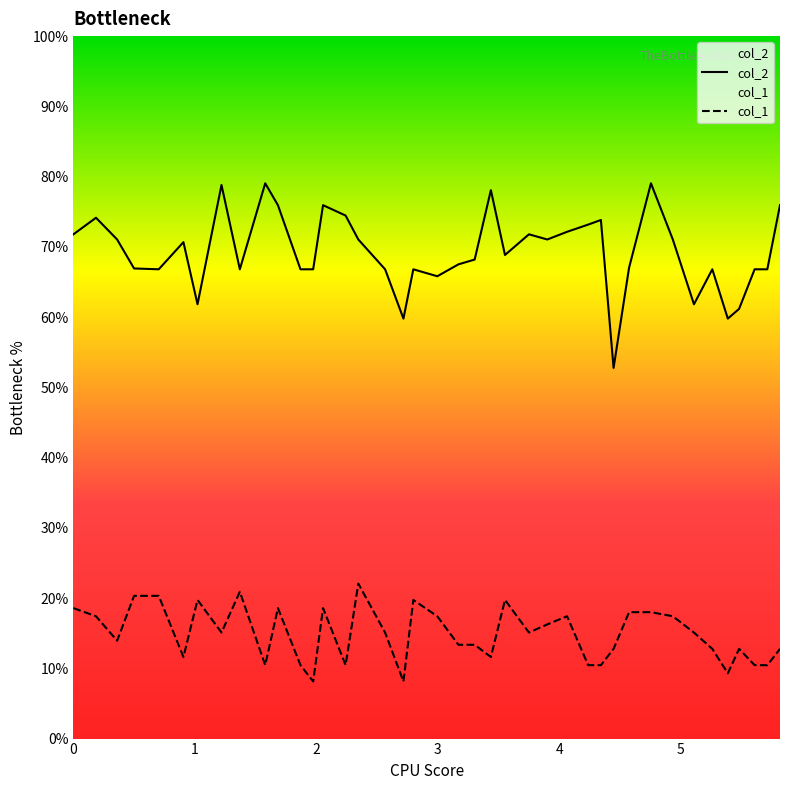

What is the maximum value shown in the chart?

79.0